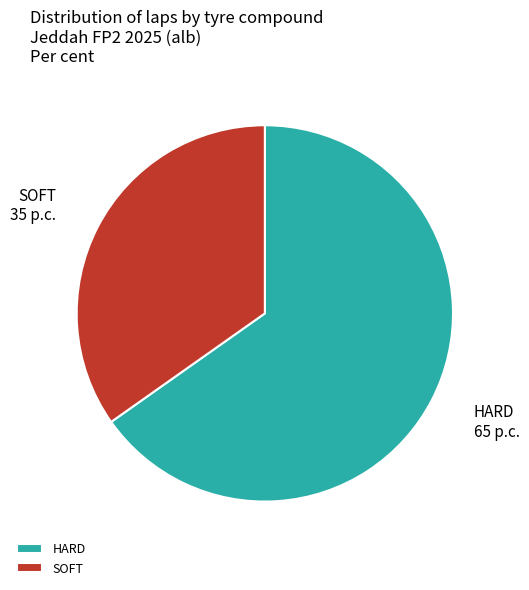

Is it true that HARD is 65% of the pie?

True